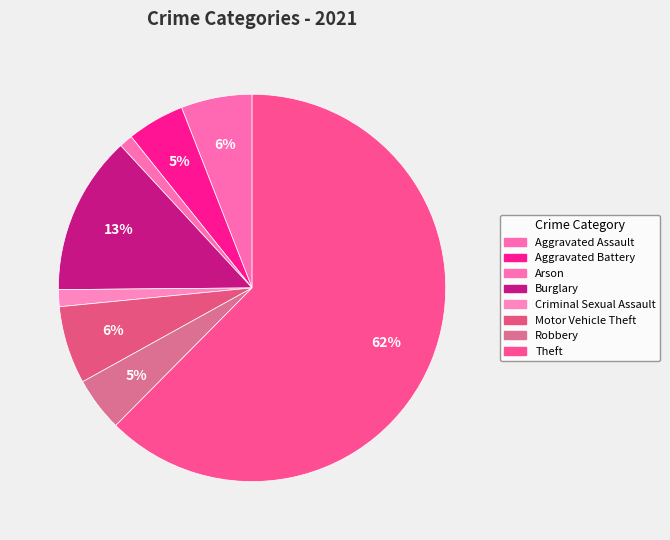

How many segments does this pie chart have?

8